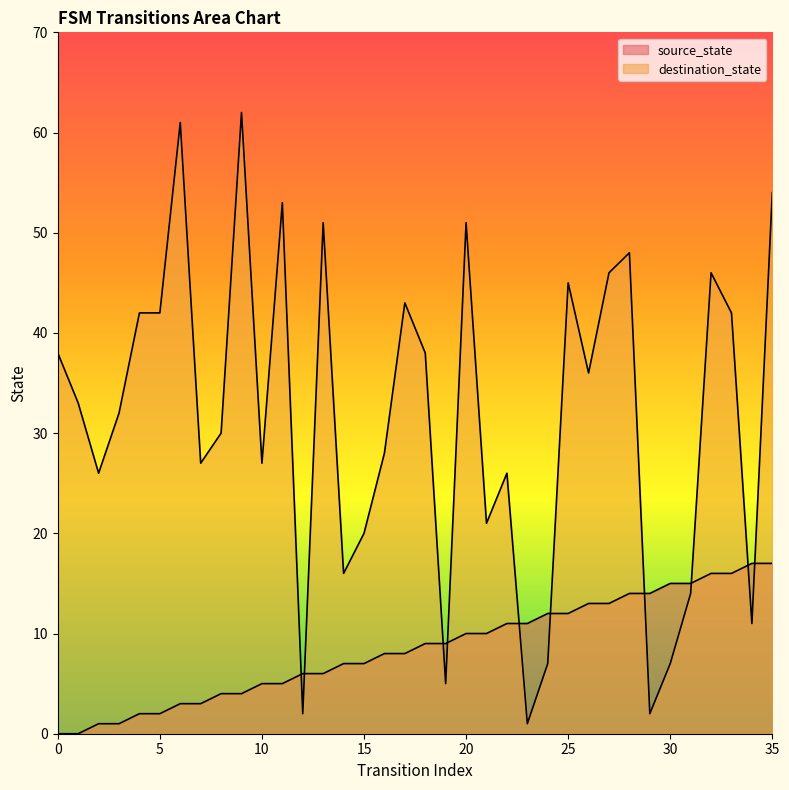

Reading right to left, transcribe all the data shown in this chart.

source_state: 35=17	34=17	33=16	32=16	31=15	30=15	29=14	28=14	27=13	26=13	25=12	24=12	23=11	22=11	21=10	20=10	19=9	18=9	17=8	16=8	15=7	14=7	13=6	12=6	11=5	10=5	9=4	8=4	7=3	6=3	5=2	4=2	3=1	2=1	1=0	0=0
destination_state: 35=54	34=11	33=42	32=46	31=14	30=7	29=2	28=48	27=46	26=36	25=45	24=7	23=1	22=26	21=21	20=51	19=5	18=38	17=43	16=28	15=20	14=16	13=51	12=2	11=53	10=27	9=62	8=30	7=27	6=61	5=42	4=42	3=32	2=26	1=33	0=38